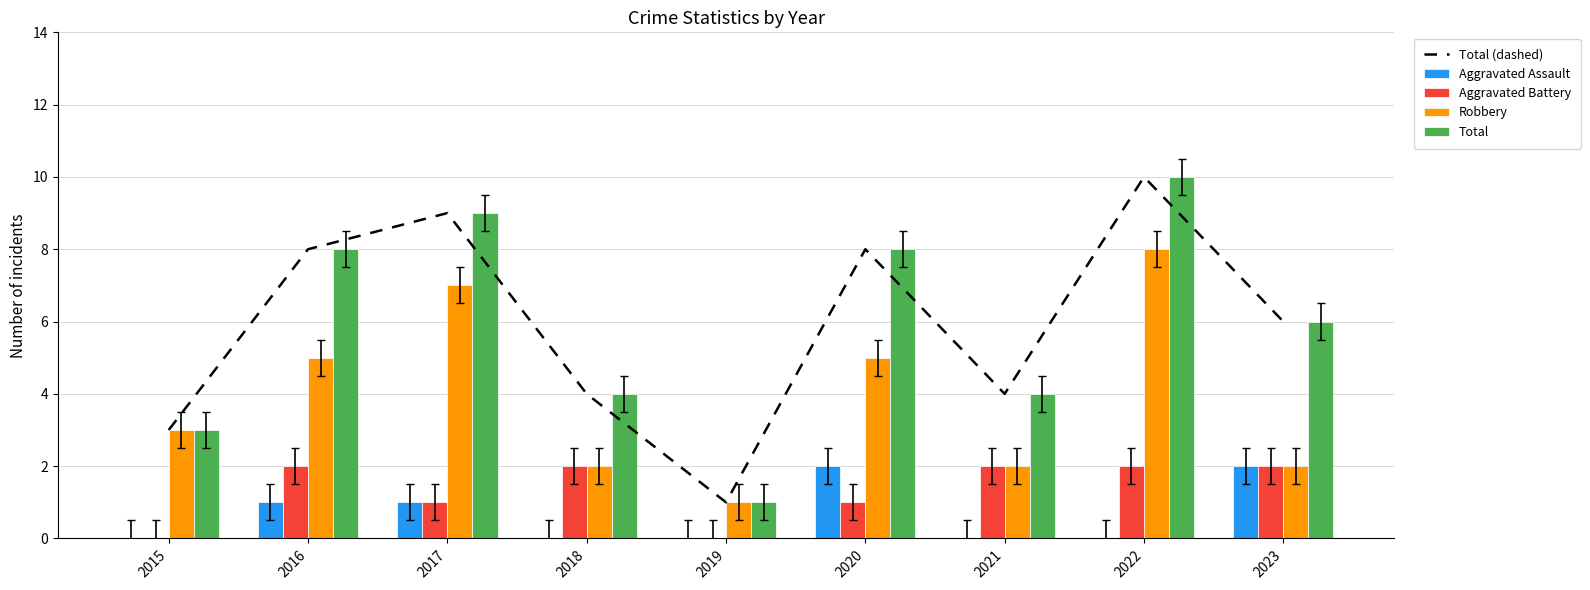

At which label does Robbery first exceed 3?

2016